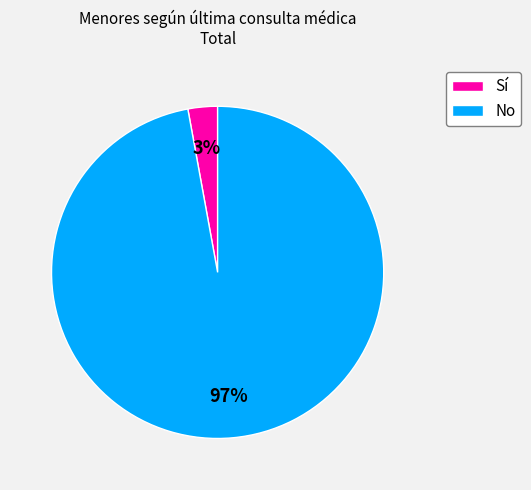

How many slices are in this pie chart?

2